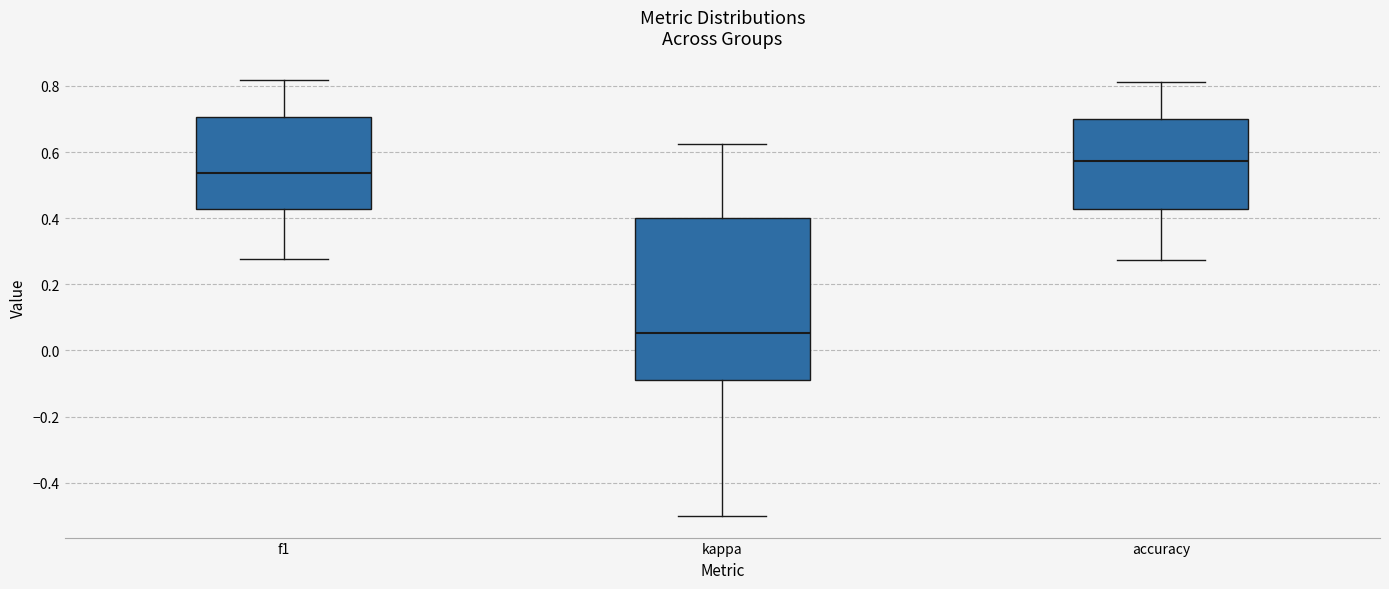

Where does the median line of the box for f1 sit on the y-axis? The values are not printed on the chart, so give them approximately, as read against the axis.

0.54